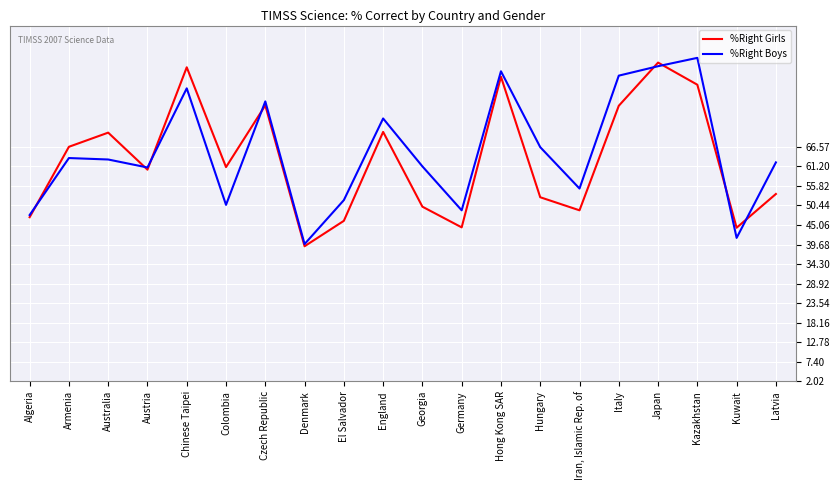

At which label does %Right Girls first exceed 61?

Armenia